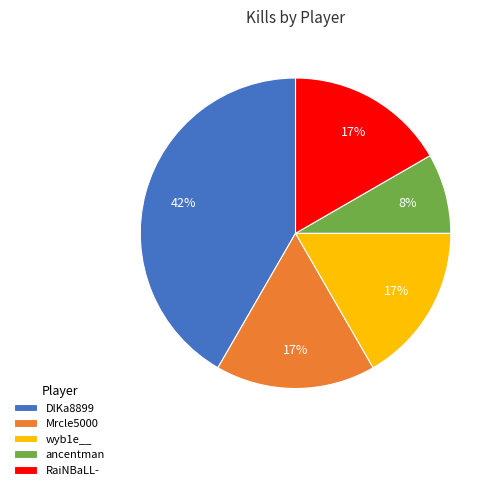

The wyb1e__ slice represents 17% of the pie. True or false?

True